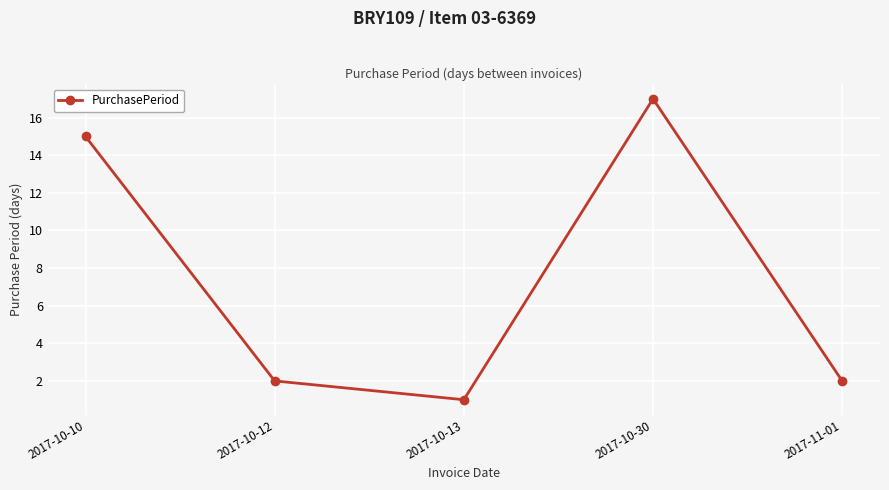

What is the value of the 3rd point from the left?

1